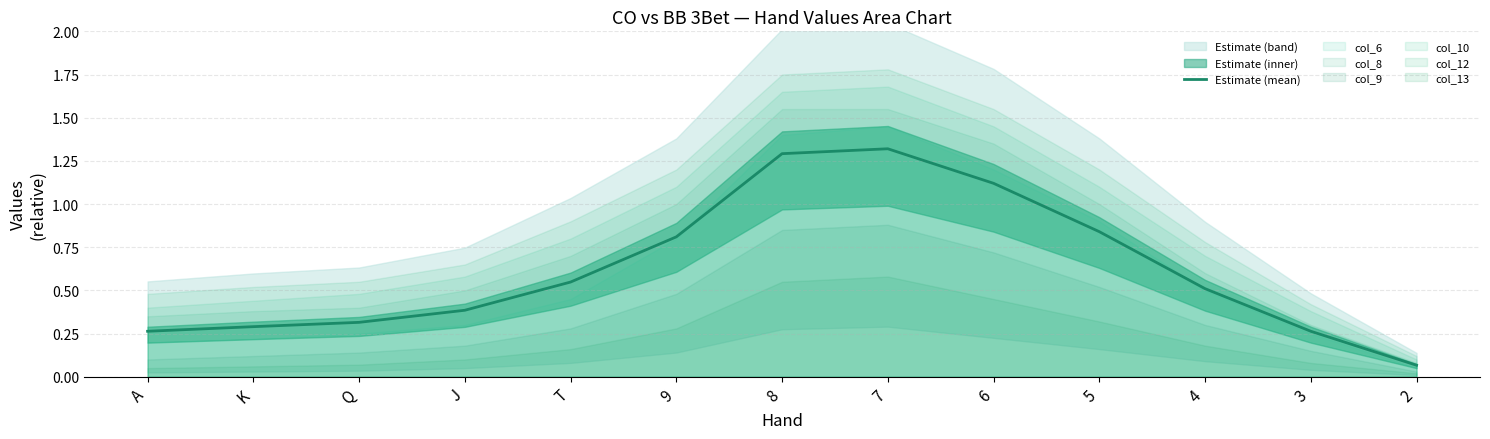

What is the difference between the values at 4 and 9?

0.3